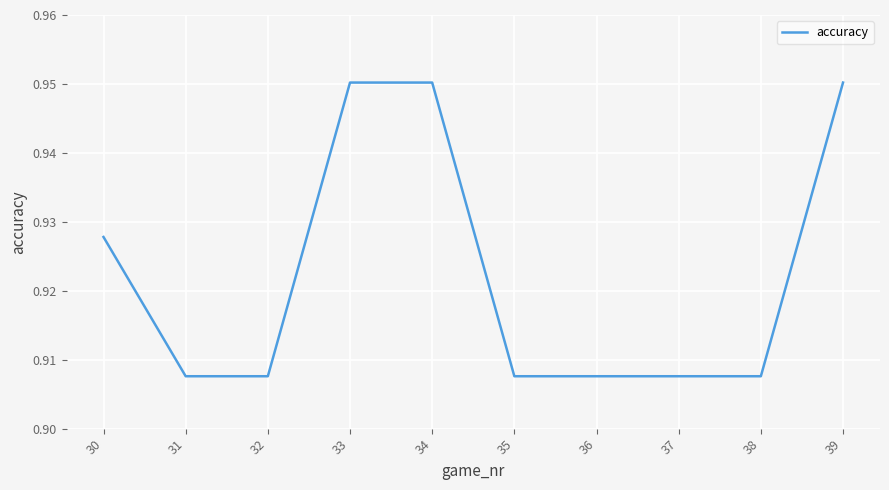

Which has a higher value, 31 or 30?

30